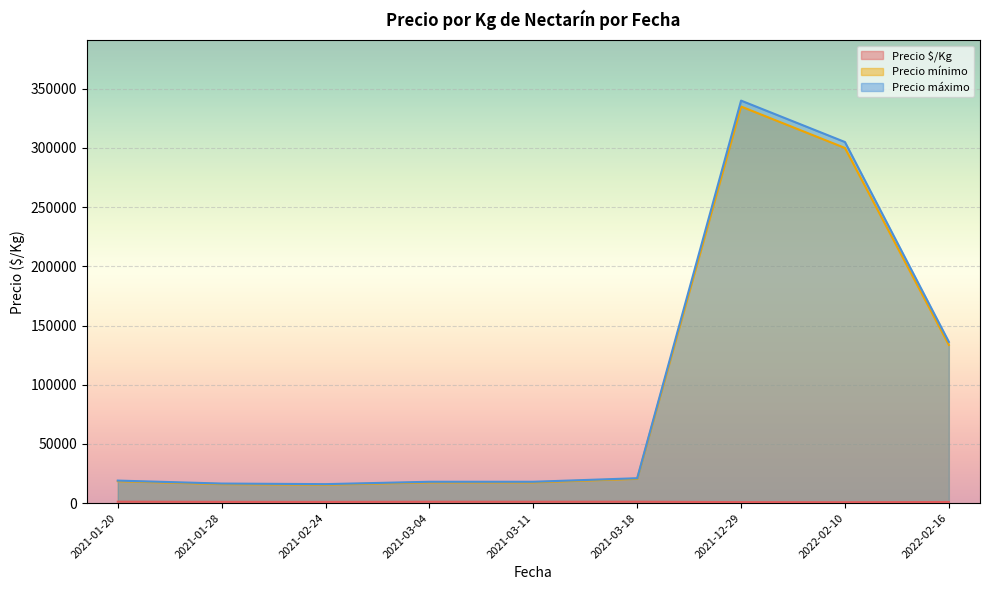

What is the difference between the maximum and minimum values in the Precio máximo series?

324000.0